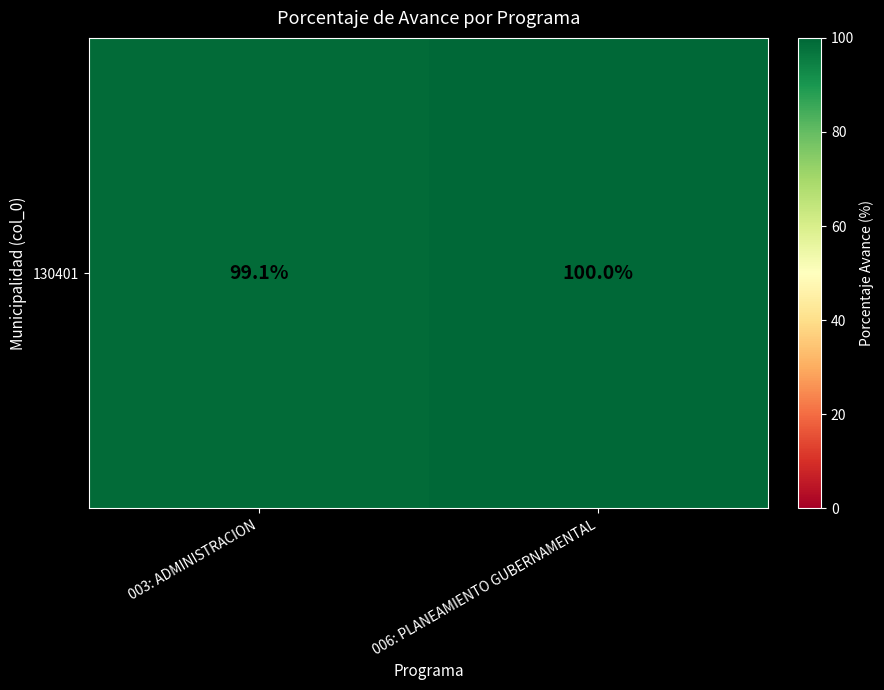

At which label is the value closest to 99?

003: ADMINISTRACION